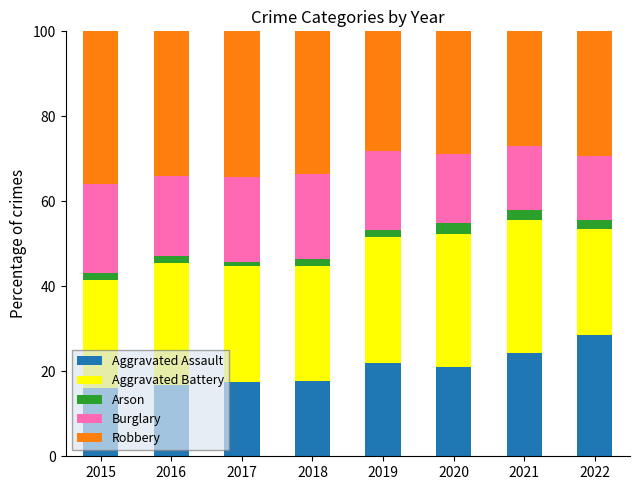

What is the total value across all series at 2020?

100.0